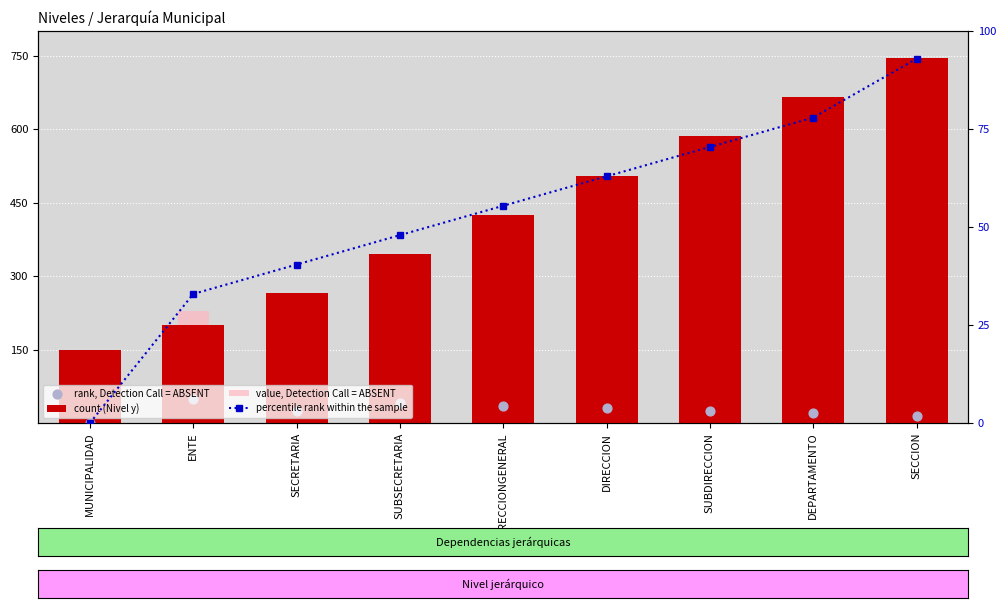

What are all the series names shown in the legend?

count (Nivel y), value, Detection Call = ABSENT, rank, Detection Call = ABSENT, percentile rank within the sample